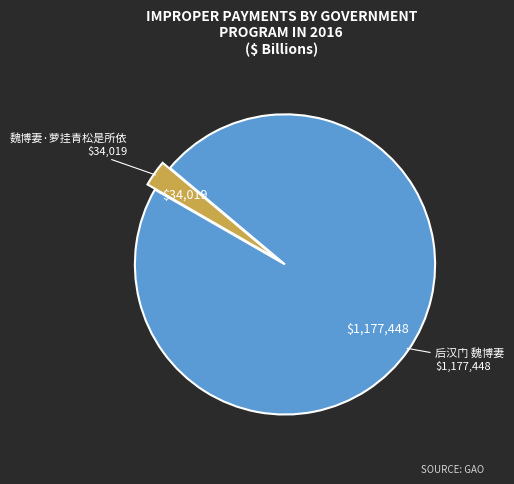

Is there any slice that represents more than half of the pie?

Yes